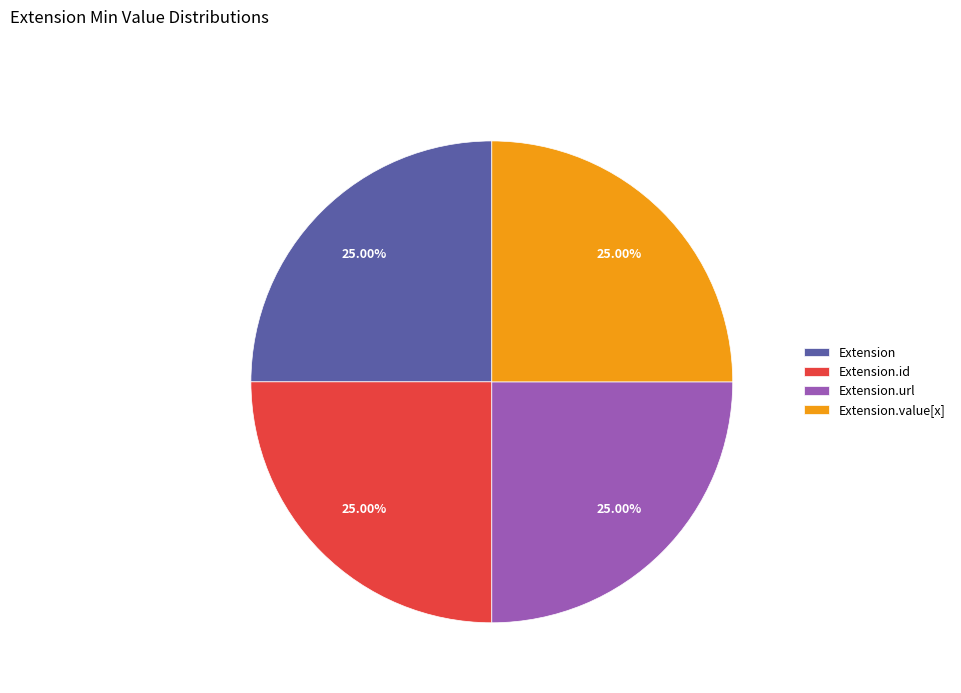

The Extension.id slice represents 34% of the pie. True or false?

False